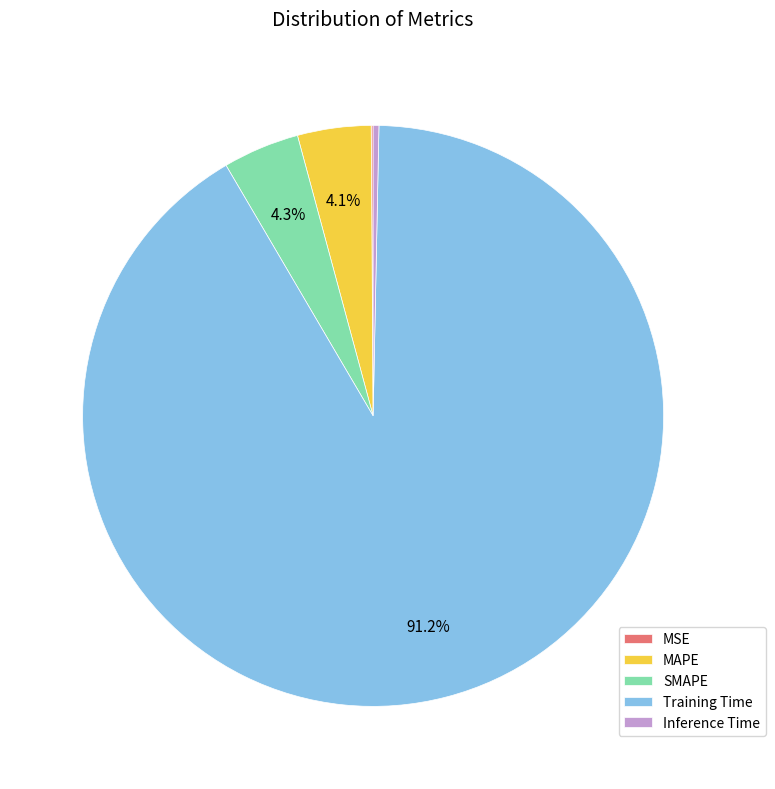

What percentage do MAPE and Training Time together represent?

95.3%